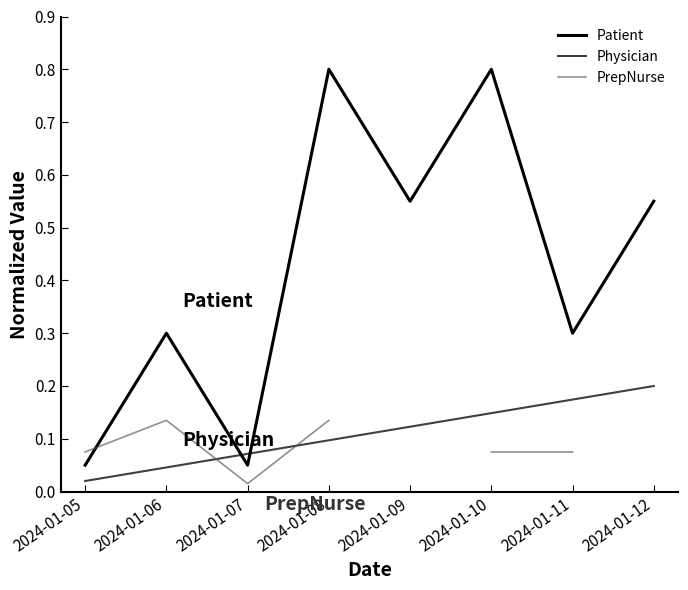

Rank the series at 2024-01-08 from lowest to highest value.

Physician, PrepNurse, Patient